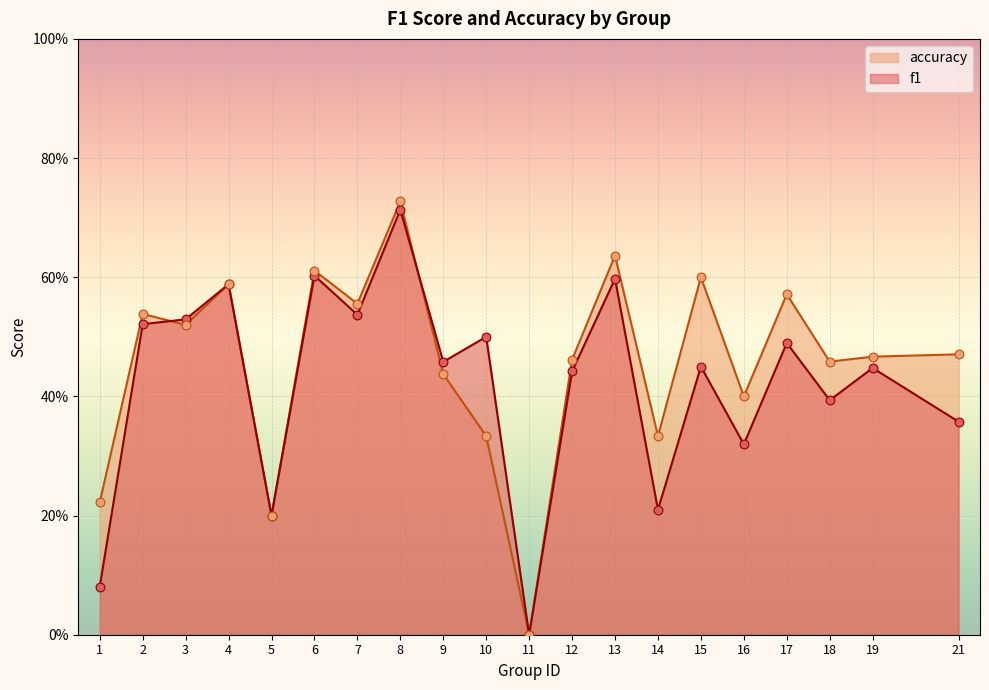

At how many categories does at least one series exceed 0?

19